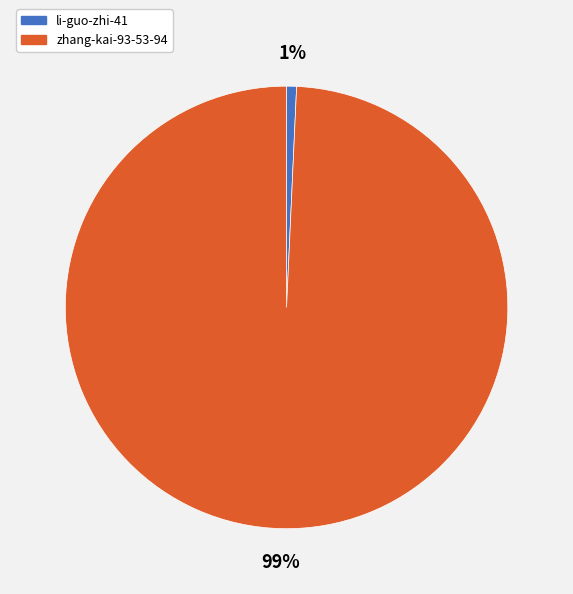

Which slice is the largest?

zhang-kai-93-53-94